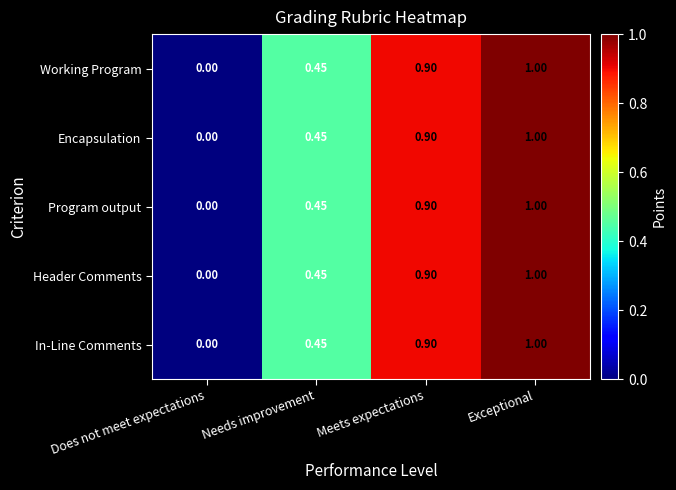

Is the value of Encapsulation at Needs improvement greater than the value of Header Comments at Exceptional?

No